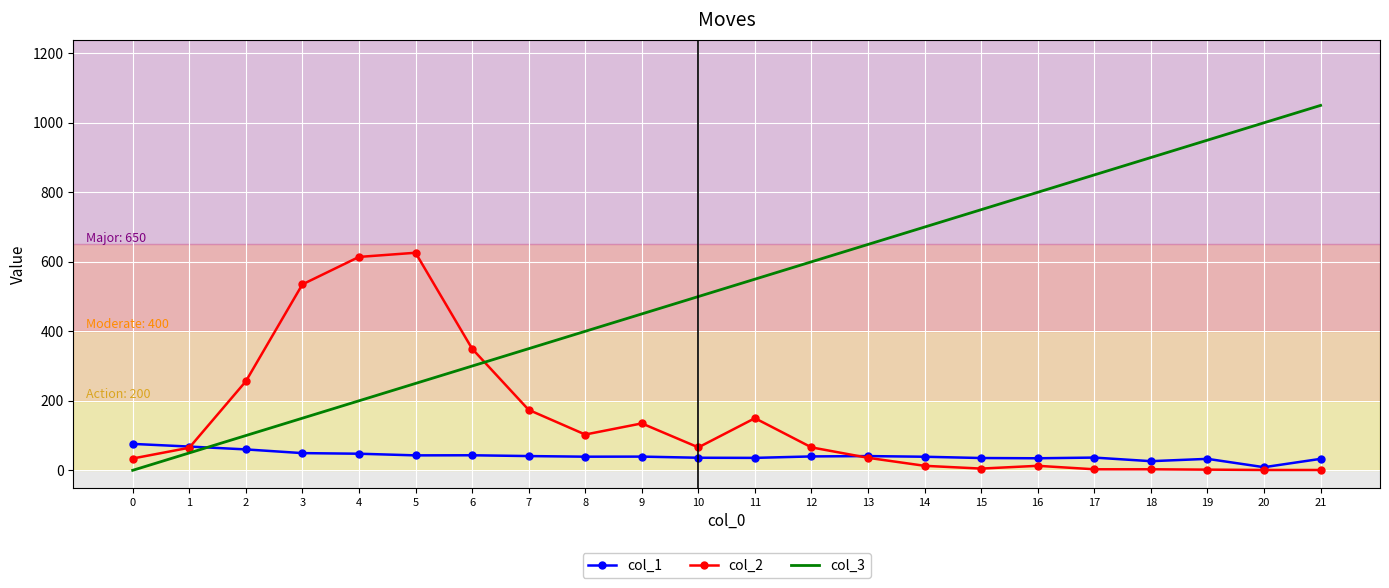

List the labels in order of col_3 value, smallest first.

0, 1, 2, 3, 4, 5, 6, 7, 8, 9, 10, 11, 12, 13, 14, 15, 16, 17, 18, 19, 20, 21